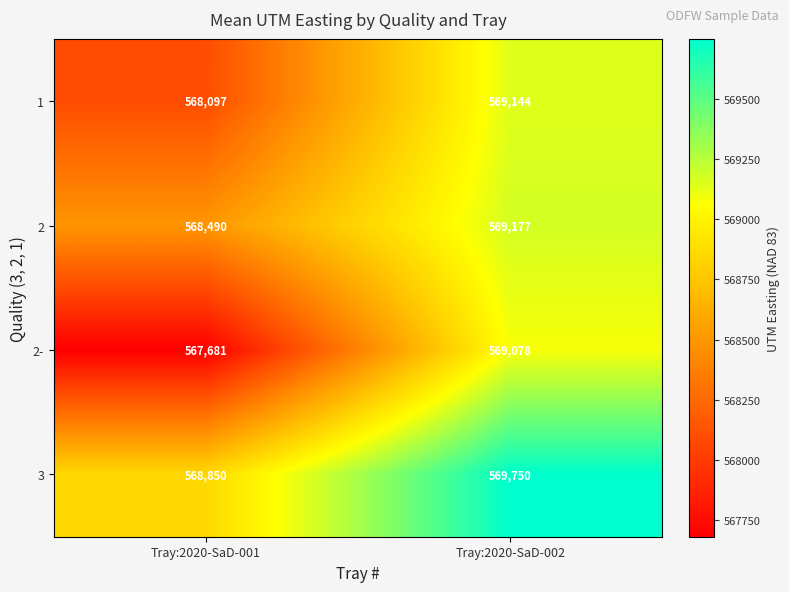

At Tray:2020-SaD-002, list the series in order from largest to smallest.

3, 2, 1, 2-